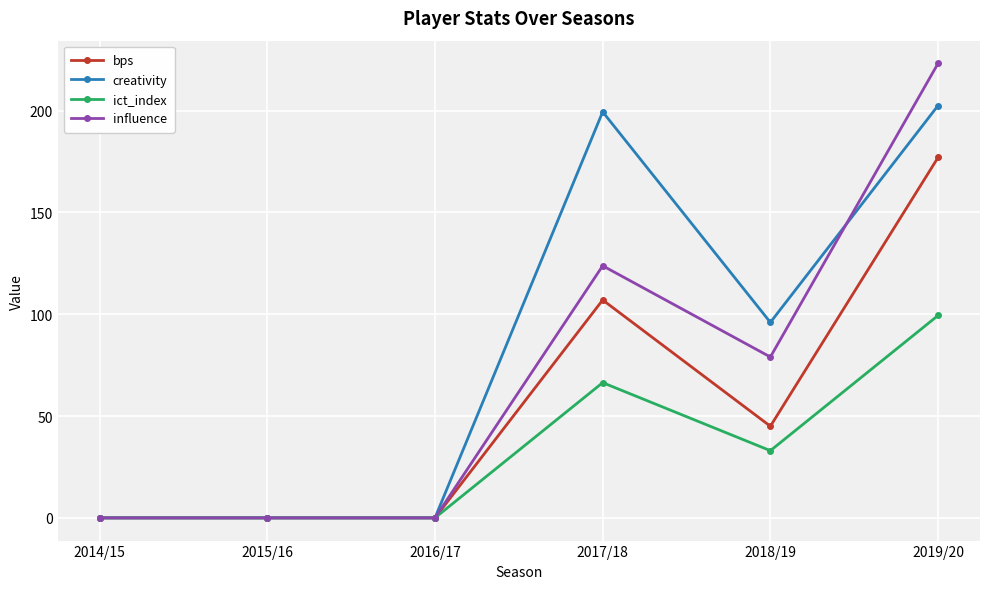

List the series in order of their overall mean, highest first.

creativity, influence, bps, ict_index